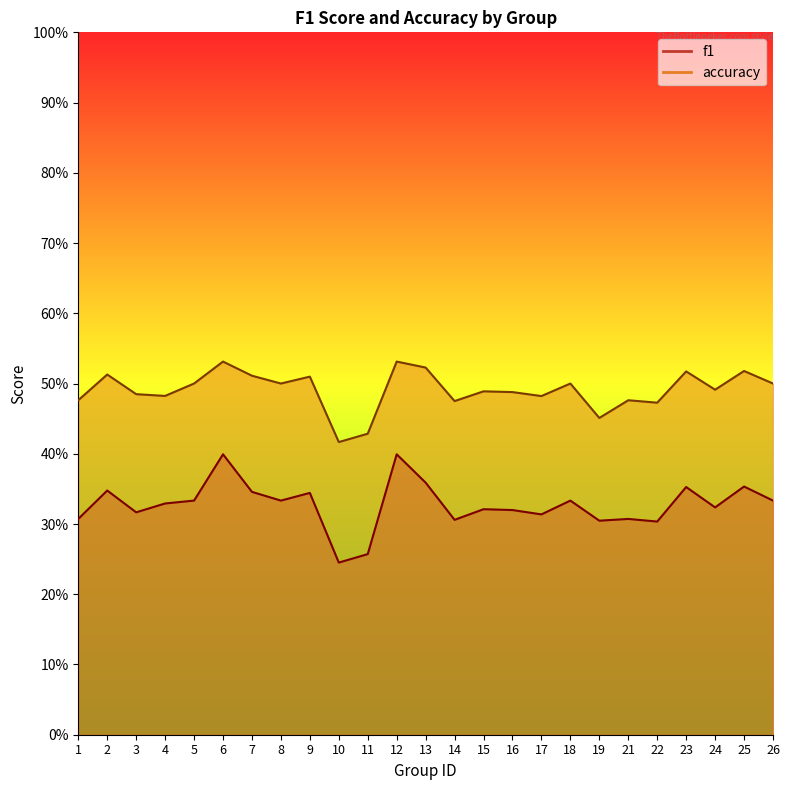

True or false: accuracy and f1 cross at least once.

False